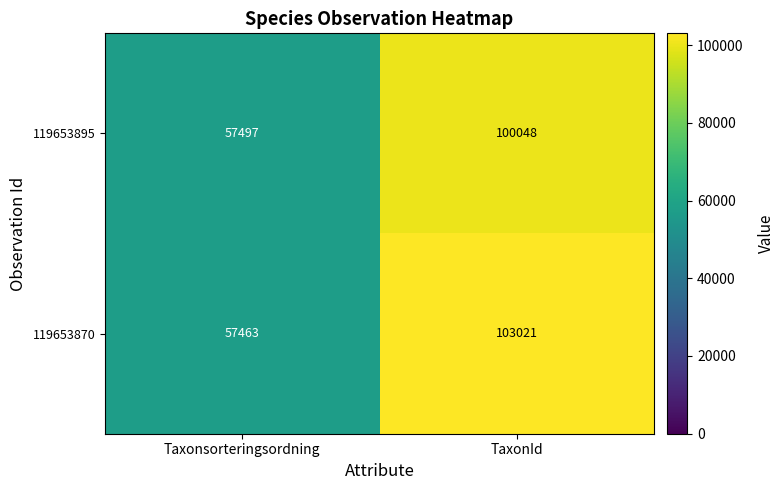

Which series has the largest range (max minus min)?

119653870